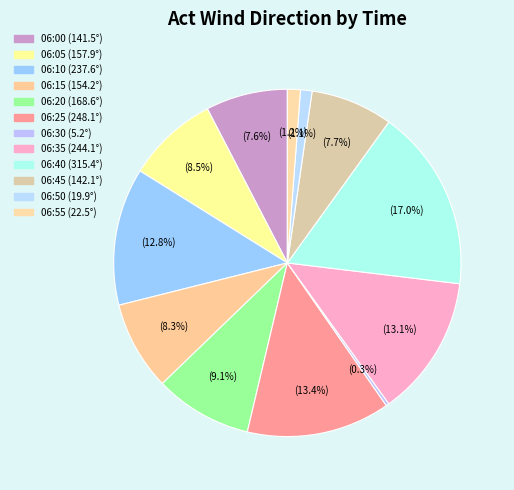

Count the number of slices in the pie.

12